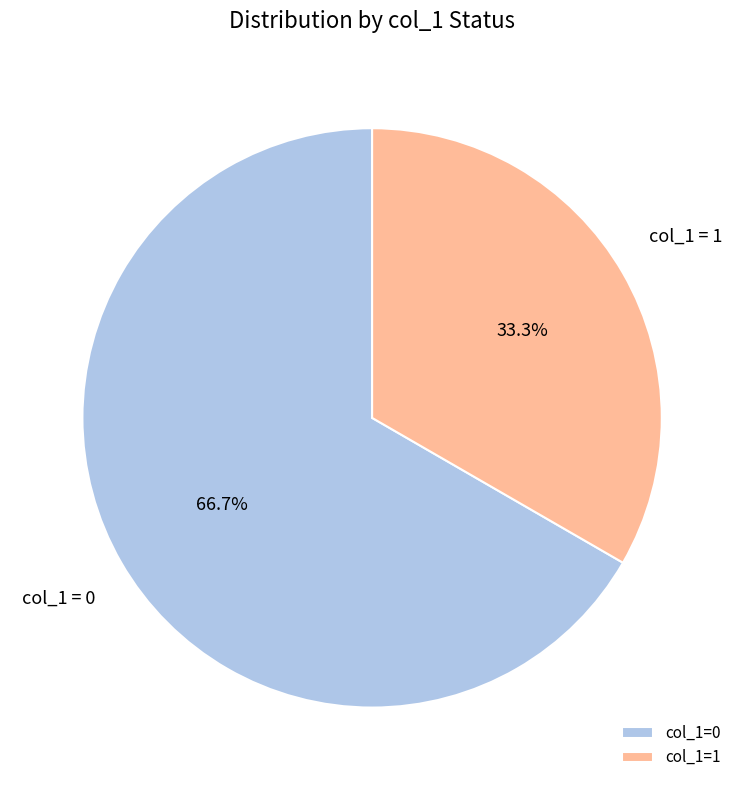

What is the smallest slice in the pie chart?

col_1=1